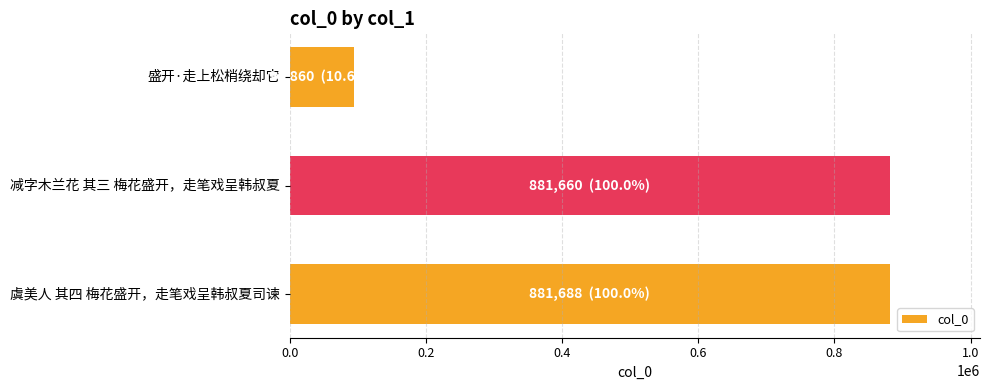

Are the bars horizontal?

Yes